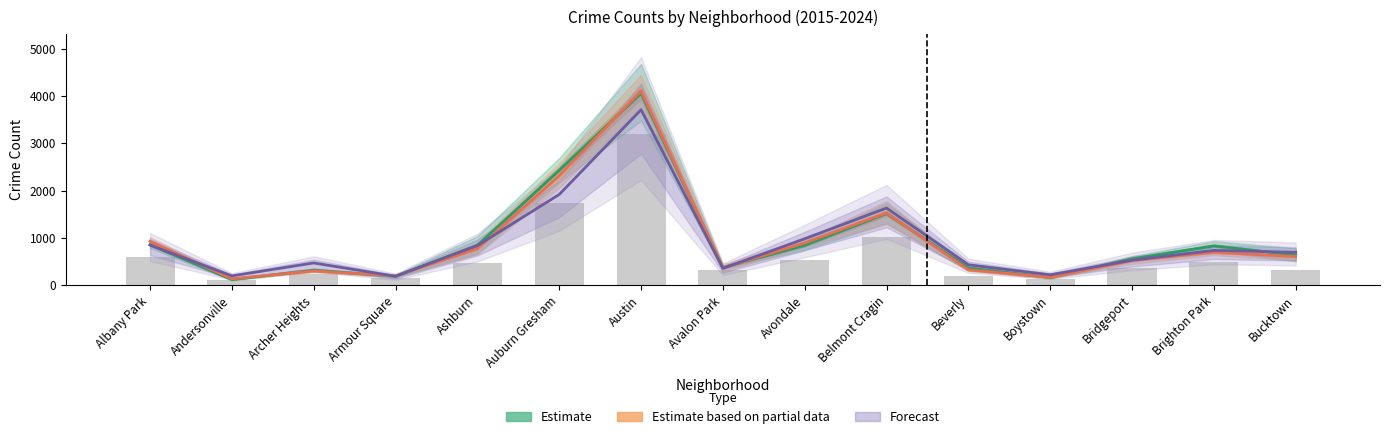

List the labels in order of Forecast (2024) value, largest first.

Austin, Auburn Gresham, Belmont Cragin, Avondale, Albany Park, Ashburn, Brighton Park, Bucktown, Bridgeport, Archer Heights, Beverly, Avalon Park, Boystown, Andersonville, Armour Square